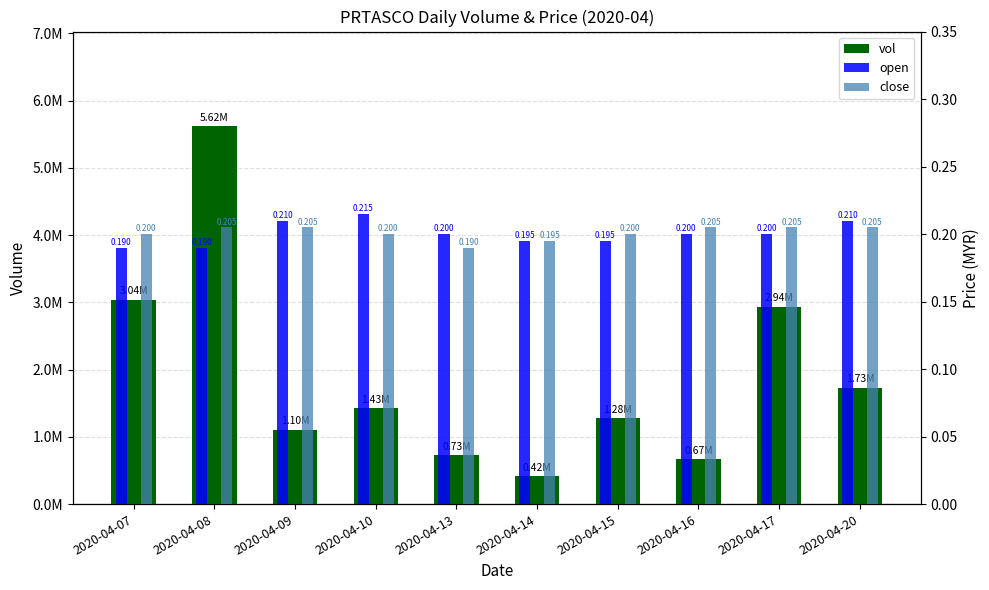

Are the bars horizontal?

No